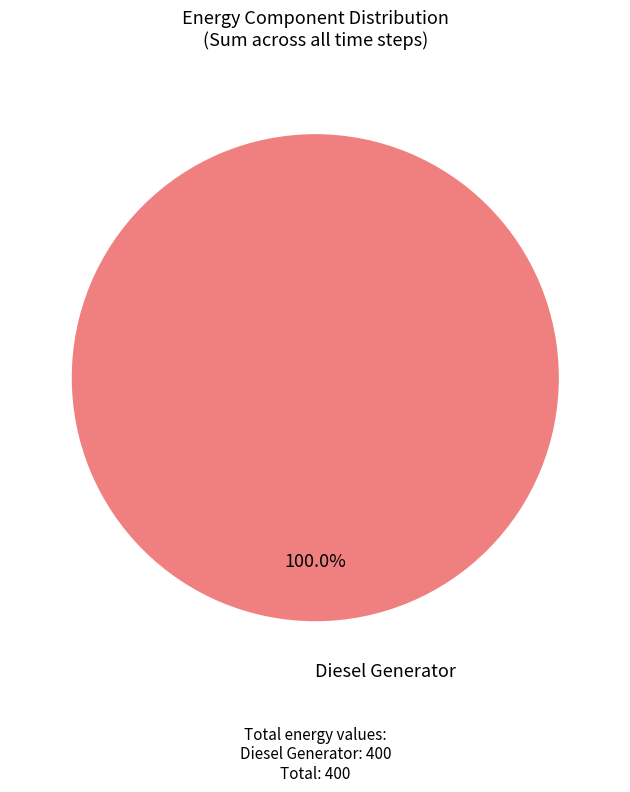

How many slices are in this pie chart?

1